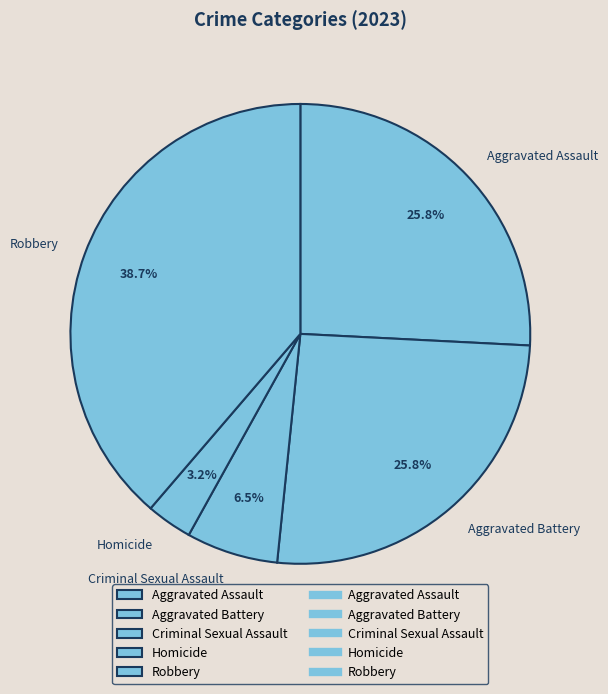

What portion of the pie excludes Robbery?

61.3%